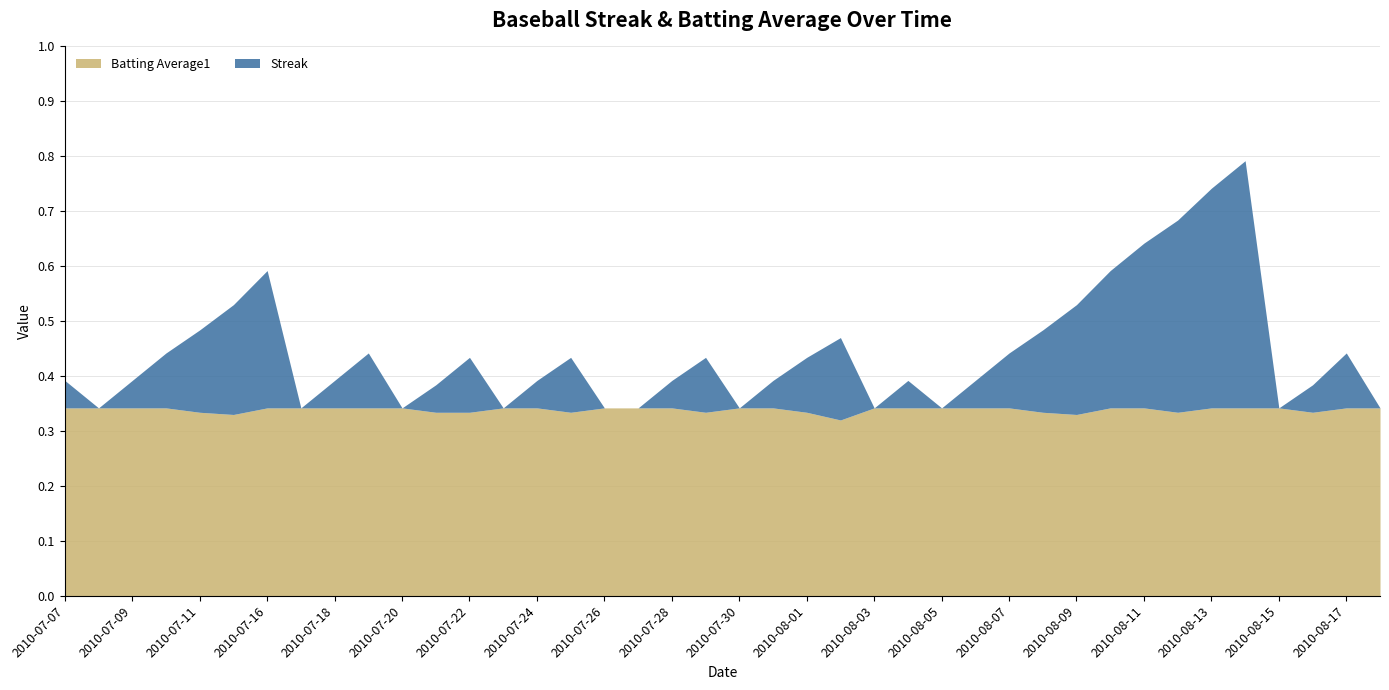

How many lines are shown in the chart?

2